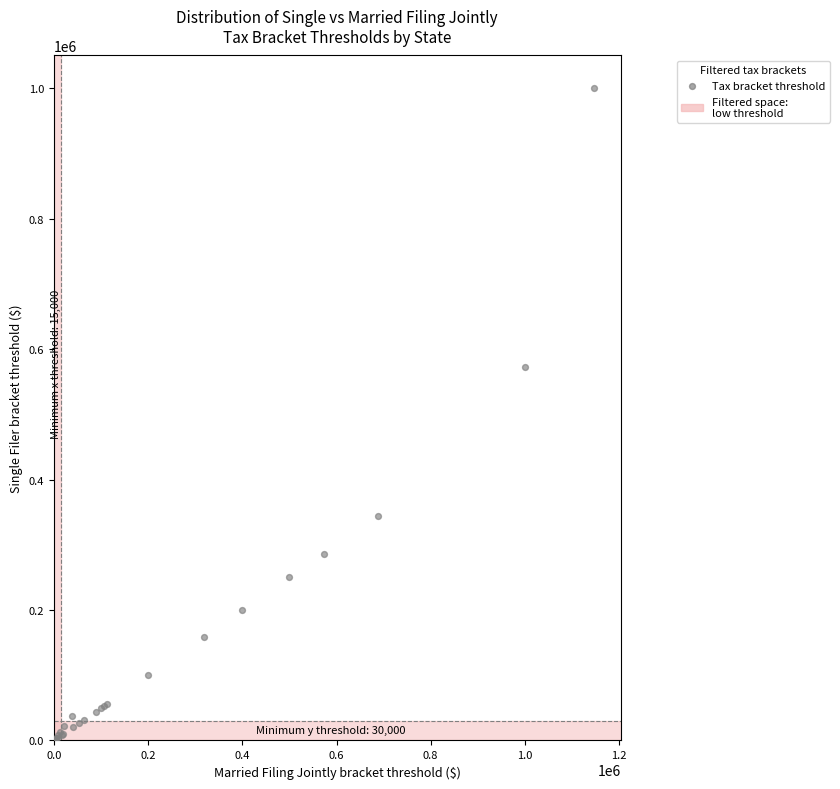

What Y value in the scatter plot is closest to 500000?

572980